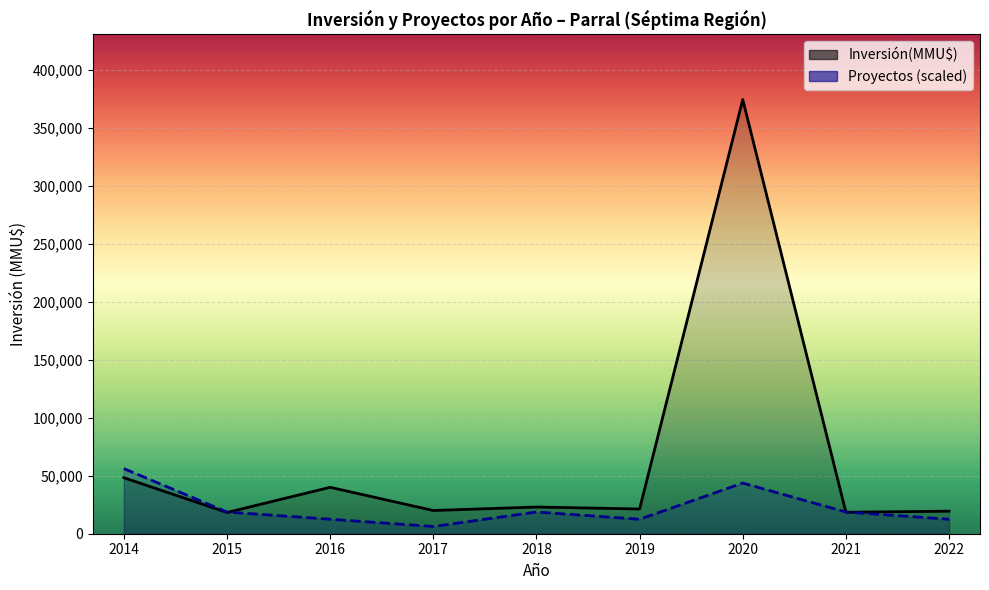

Rank the series by their average value, from lowest to highest.

Proyectos (scaled), Inversión(MMU$)